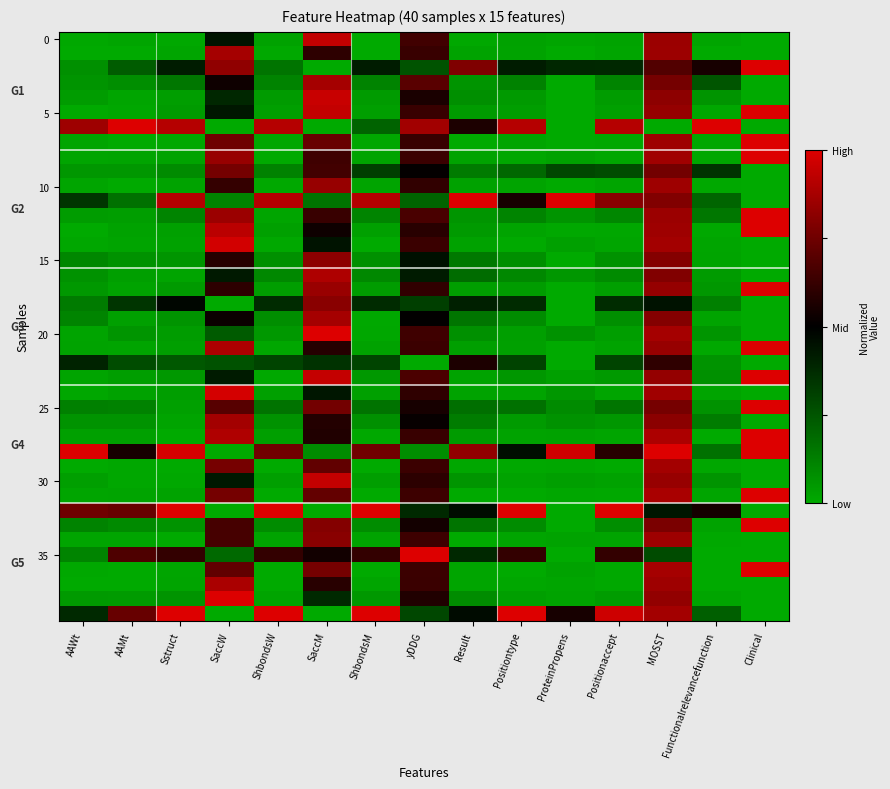

At which category does the chart reach its minimum across all series?

Clinical